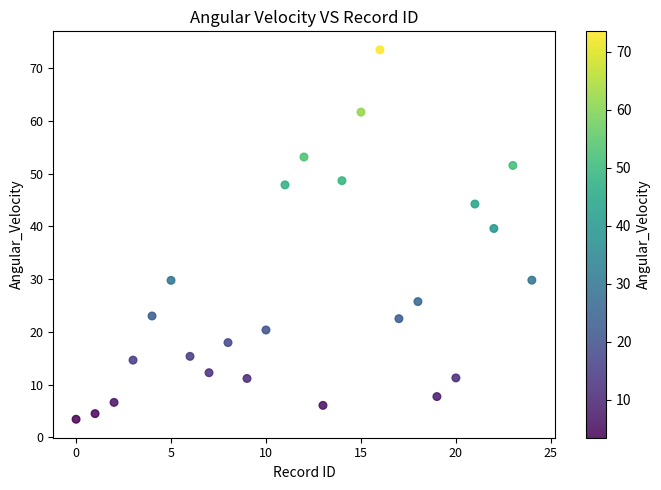

What is the range of Y values (max minus min)?

70.1